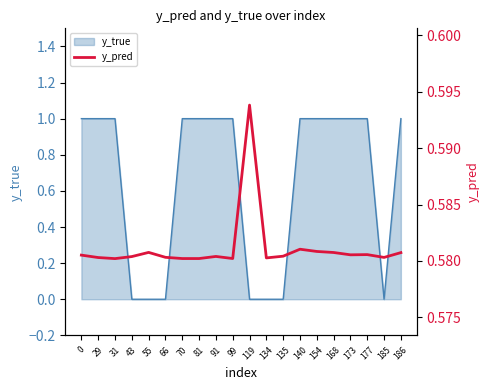

List the labels in order of value, smallest first.

31, 81, 70, 99, 134, 29, 185, 66, 43, 91, 135, 0, 173, 177, 186, 168, 55, 154, 140, 119